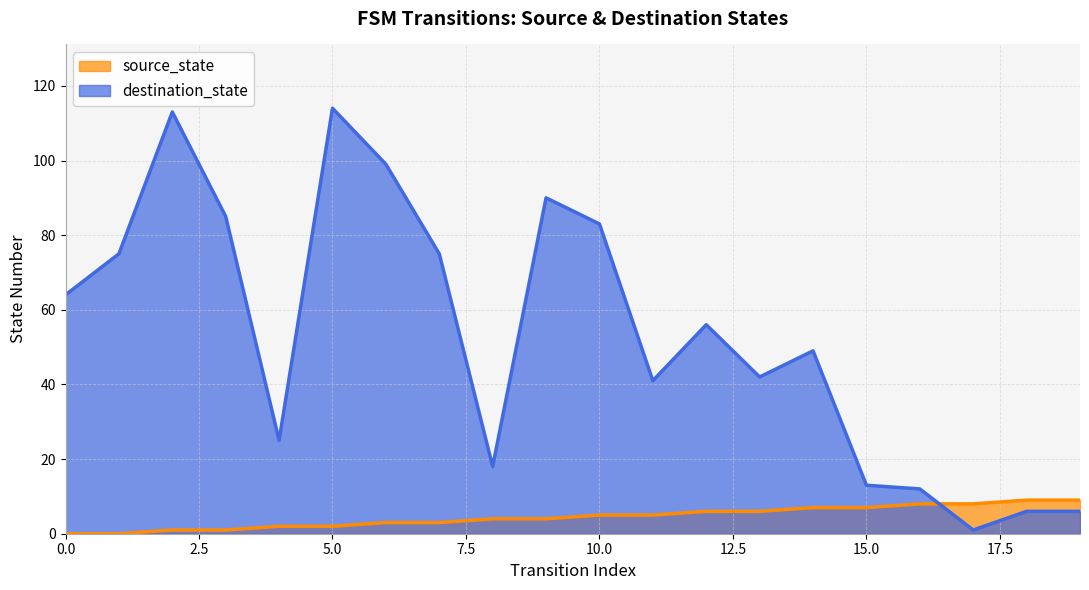

What is the sum of the source_state values at 5 and 6?

5